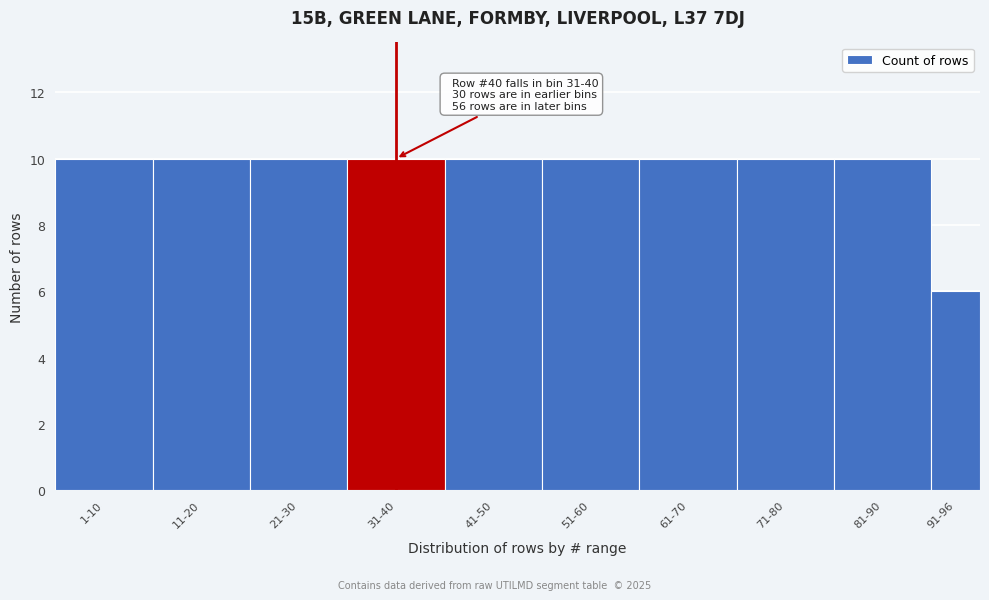

Reading left to right, transcribe all the data shown in this chart.

10	10	10	10	10	10	10	10	10	6